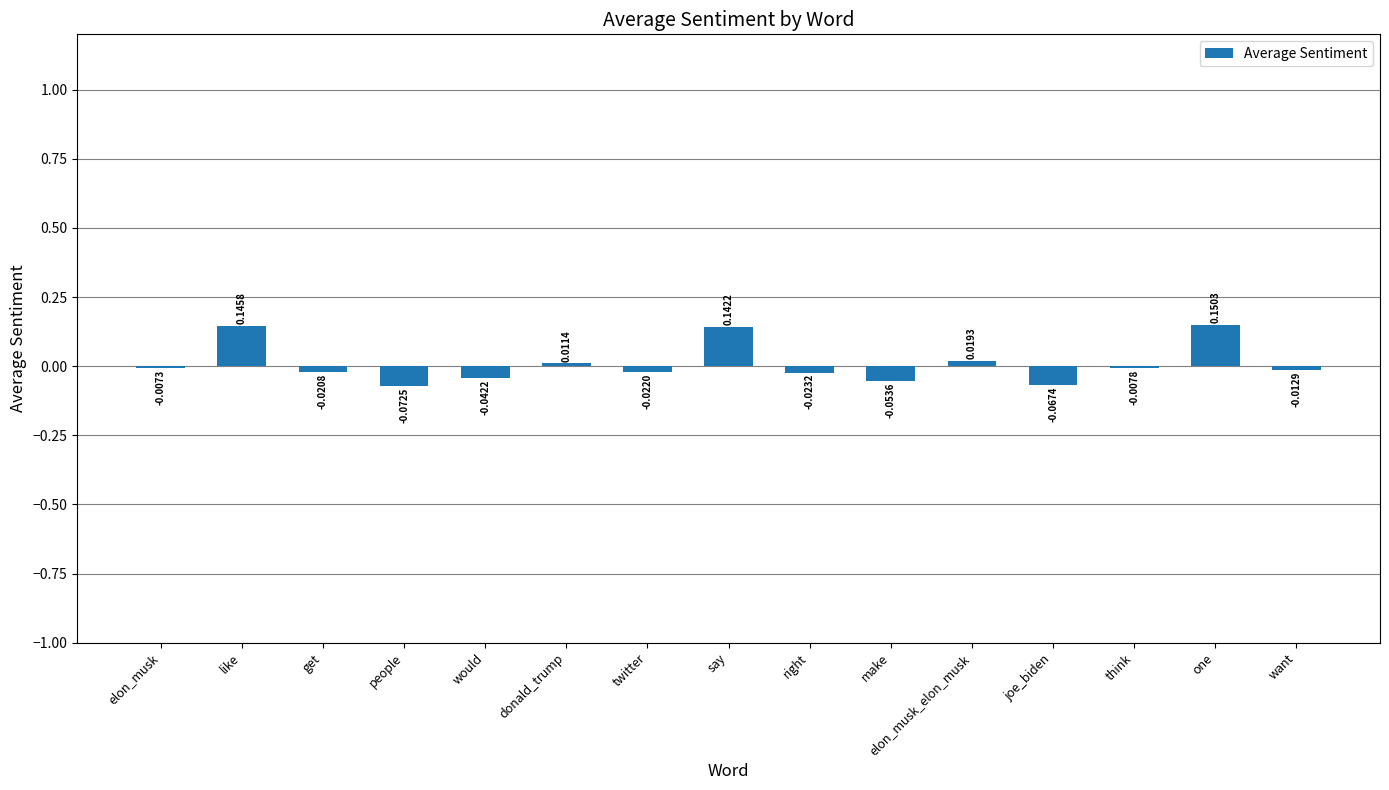

Which has a higher value, one or make?

one